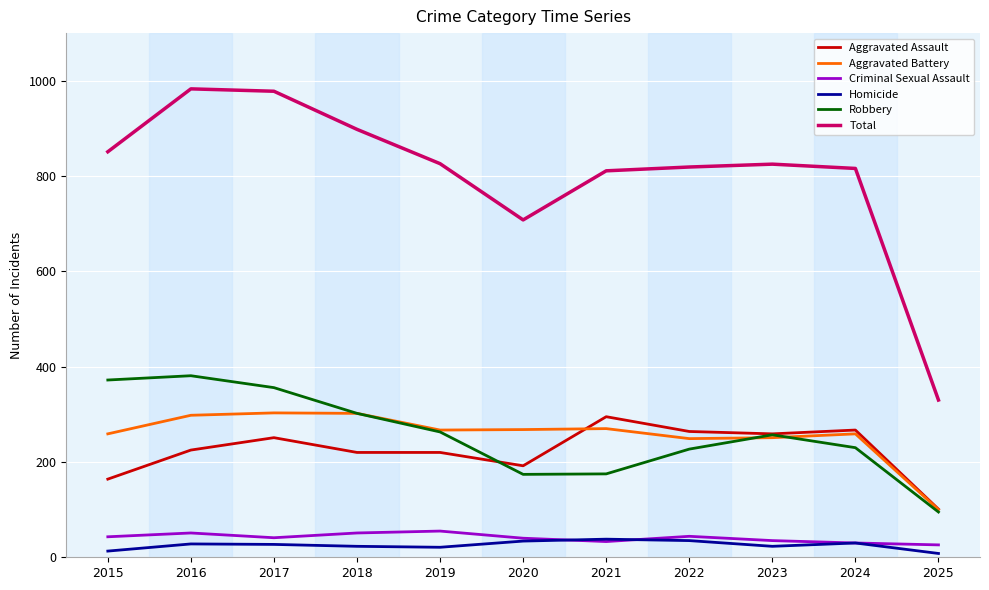

In Criminal Sexual Assault, how many points are lower than both neighbors (excluding endpoints)?

2